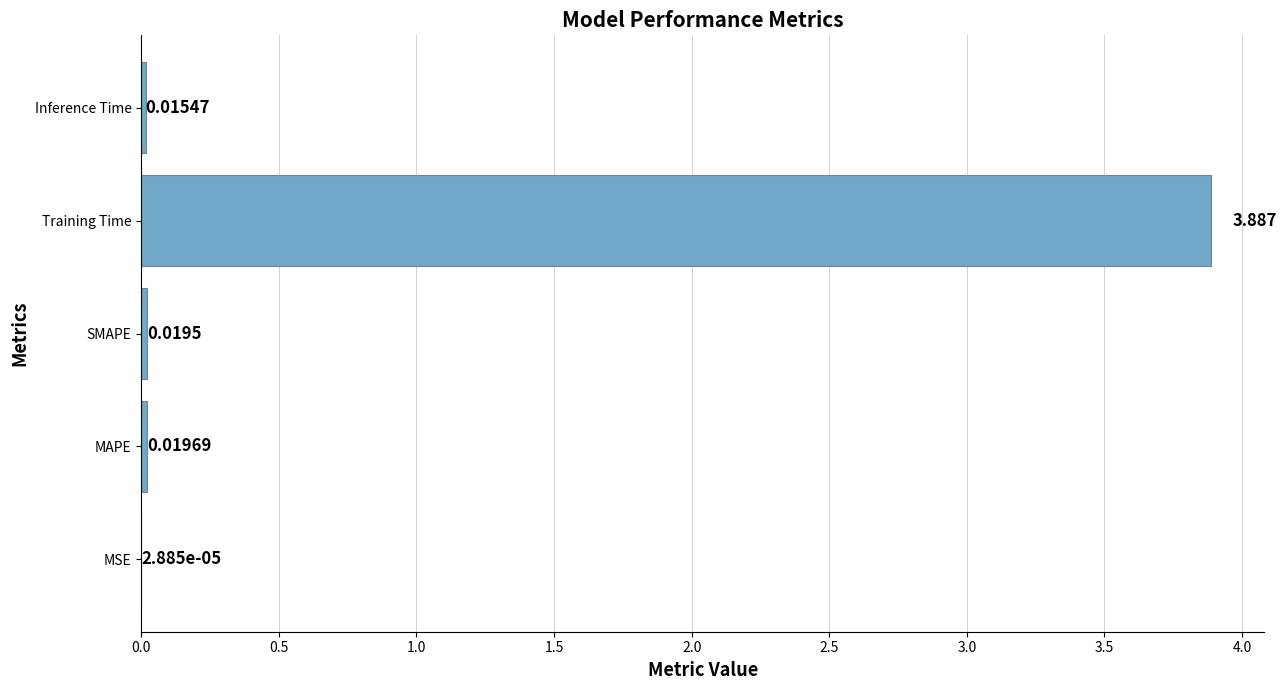

Where is the data nearest to the value 1?

MAPE